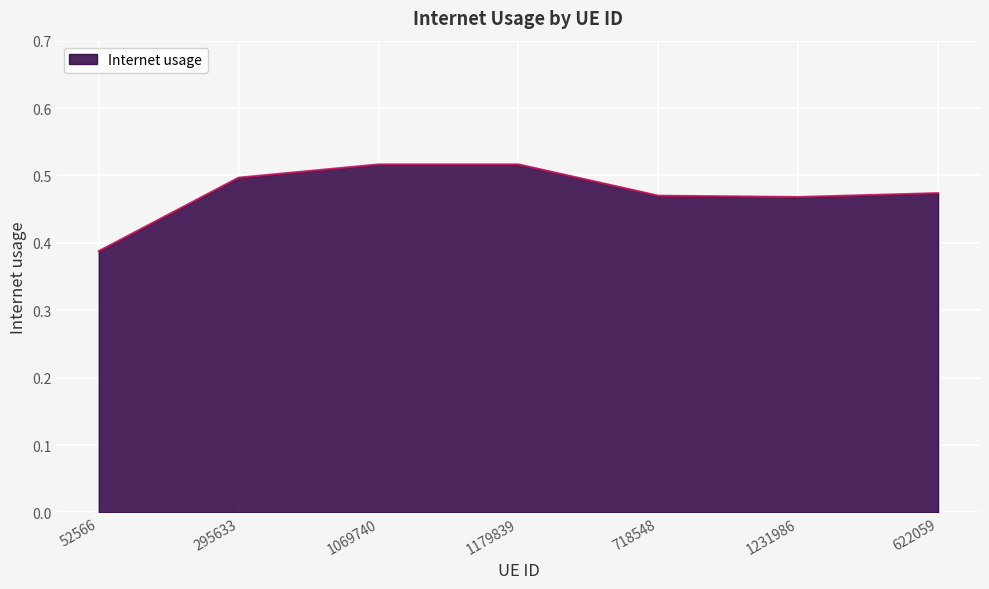

Count the values in the range 0 to 1.

7